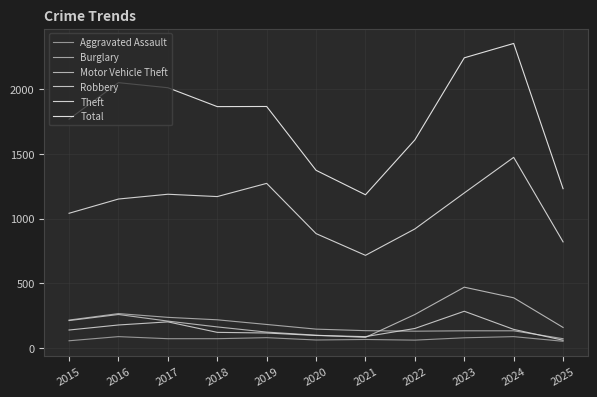

Is the value of Burglary at 2021 greater than the value of Total at 2019?

No